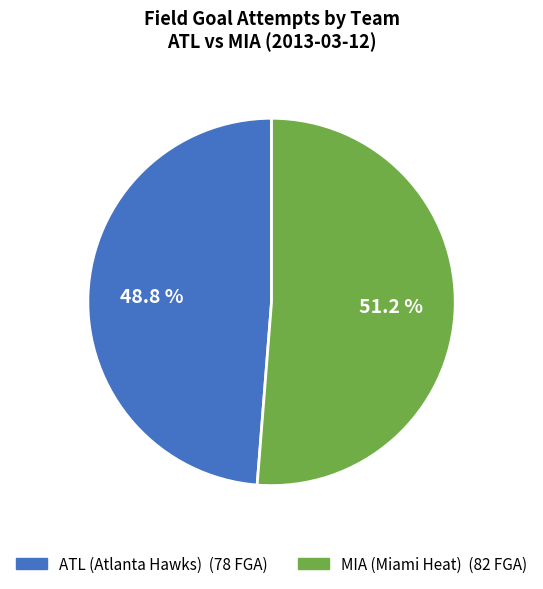

Is there any slice that represents more than half of the pie?

Yes